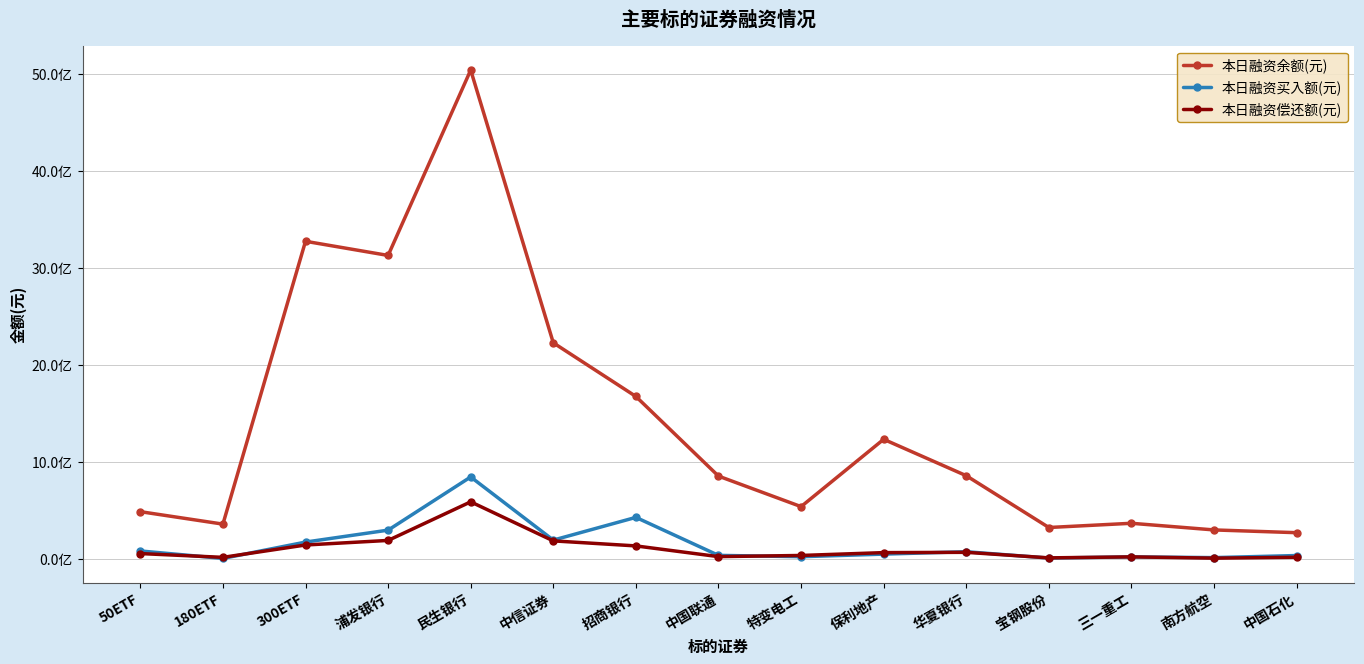

Which category has the lowest value across all series?

180ETF